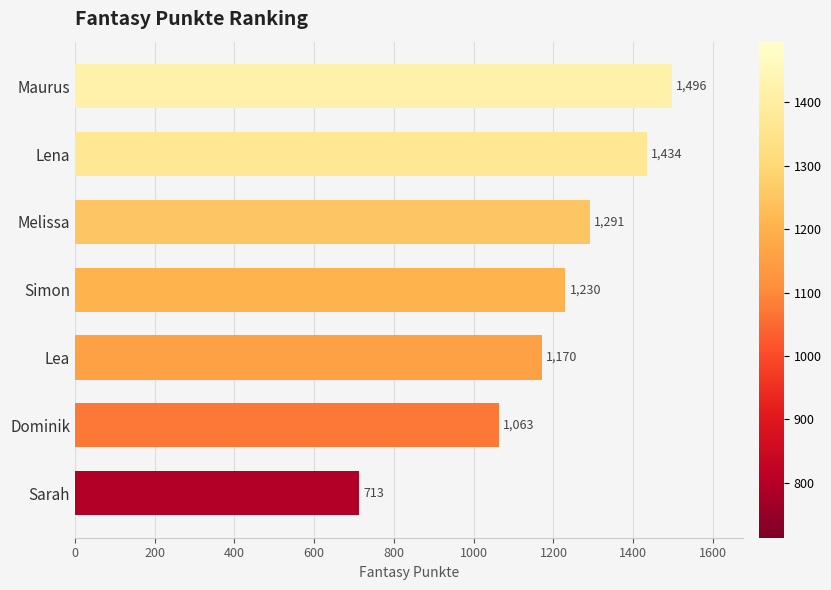

How many categories are shown in the chart?

7